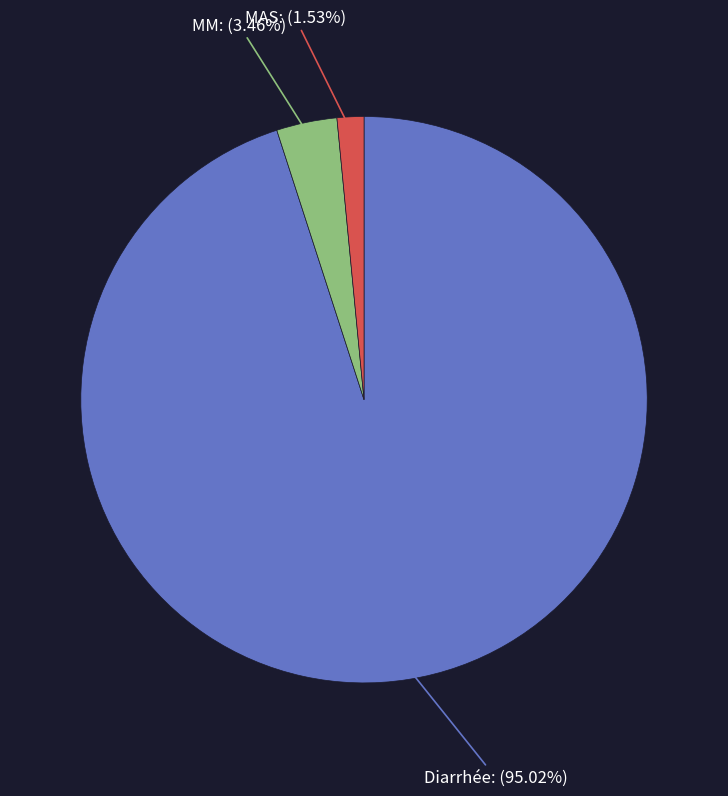

Does any single category account for the majority?

Yes